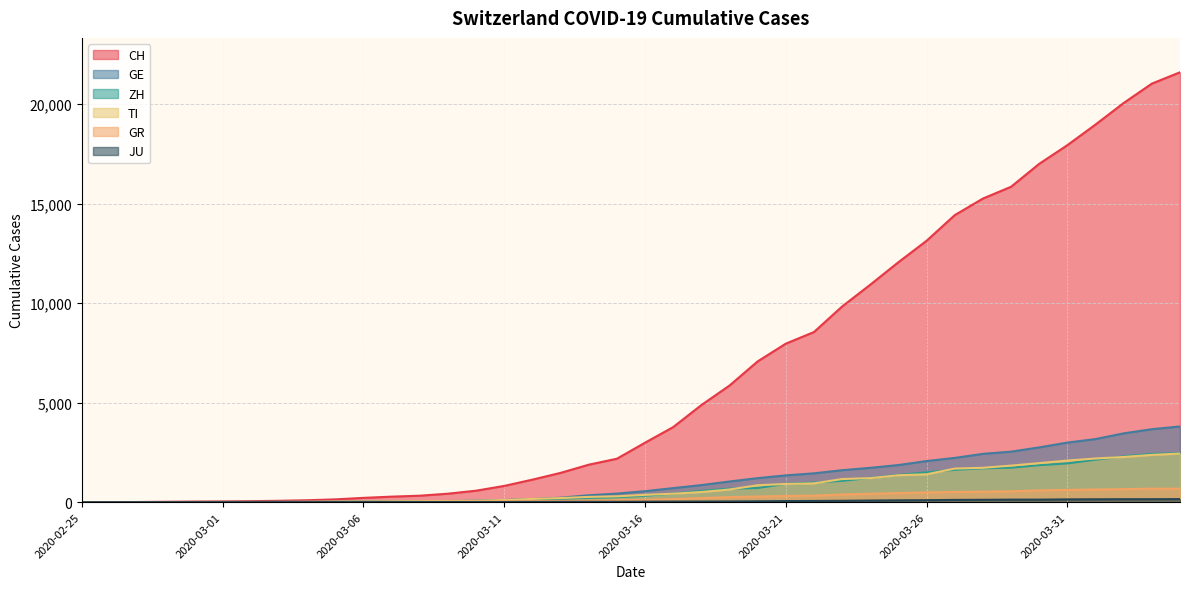

Is it true that JU equals 2 at 2020-03-11?

False